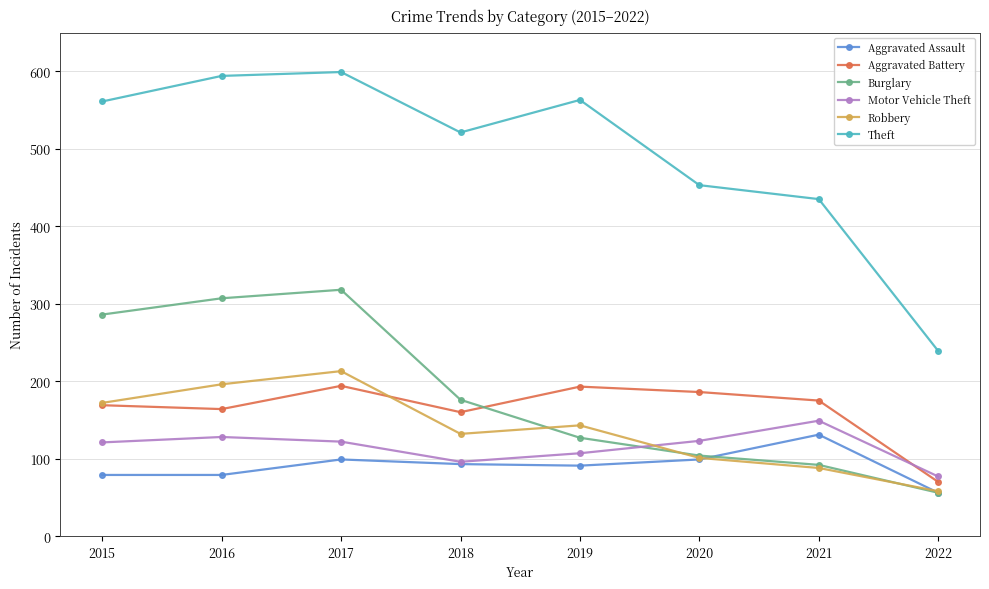

True or false: Theft and Aggravated Assault cross at least once.

False